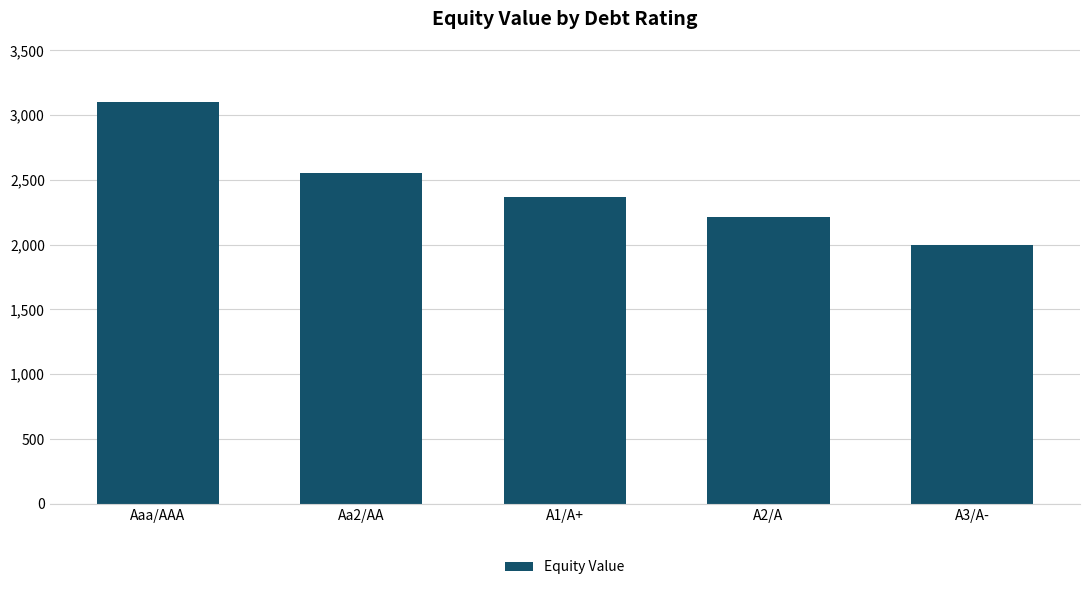

What is the smallest value displayed?

2000.8